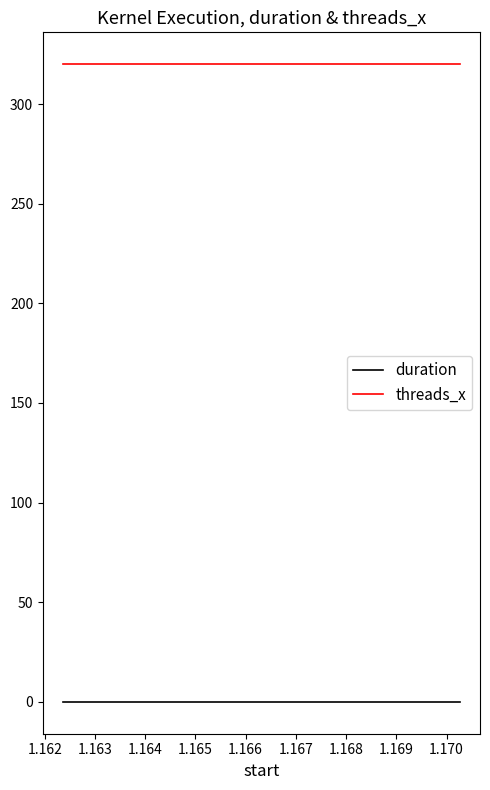

True or false: duration and threads_x intersect in this chart.

False